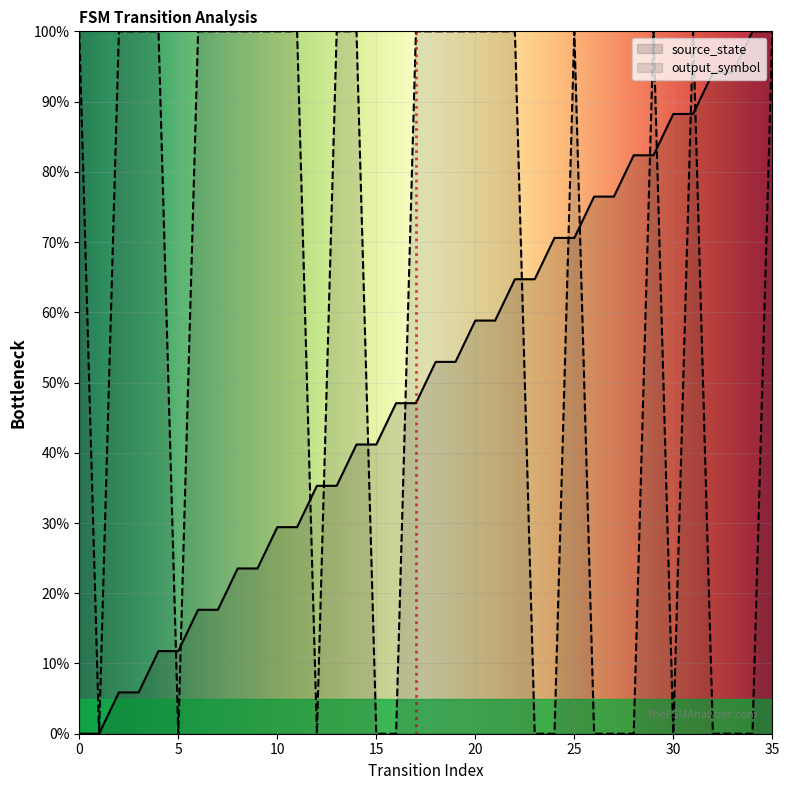

Between which two adjacent categories do output_symbol and source_state first intersect?

4 and 5